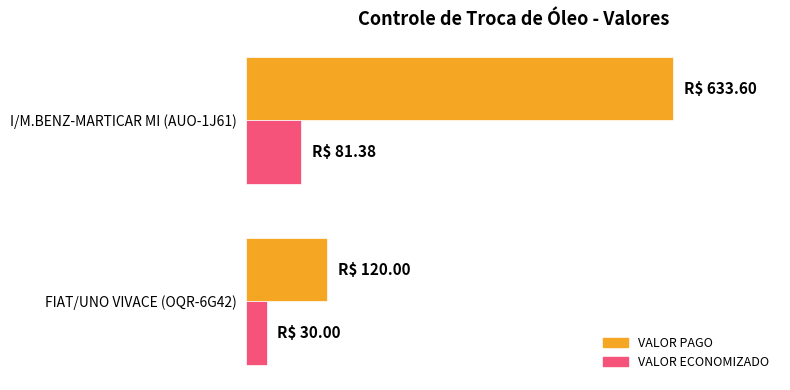

What are all the series names shown in the legend?

VALOR PAGO, VALOR ECONOMIZADO